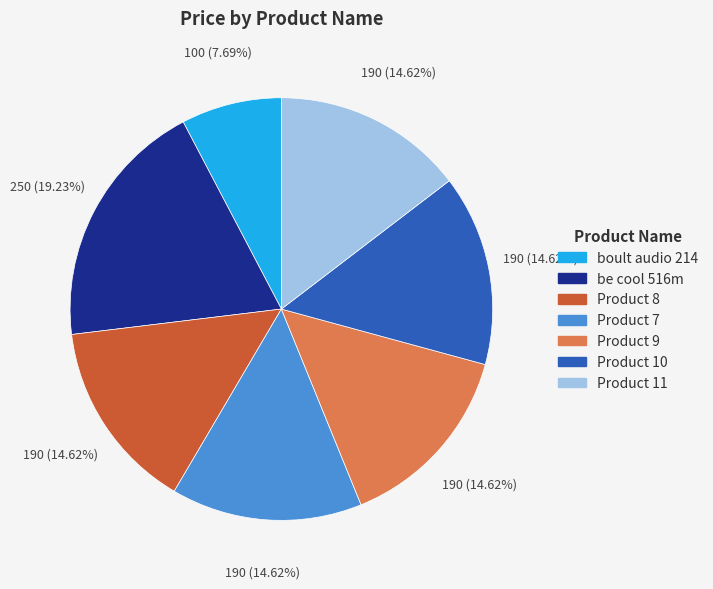

What percentage is the Product 8 slice, to the nearest percent?

15%